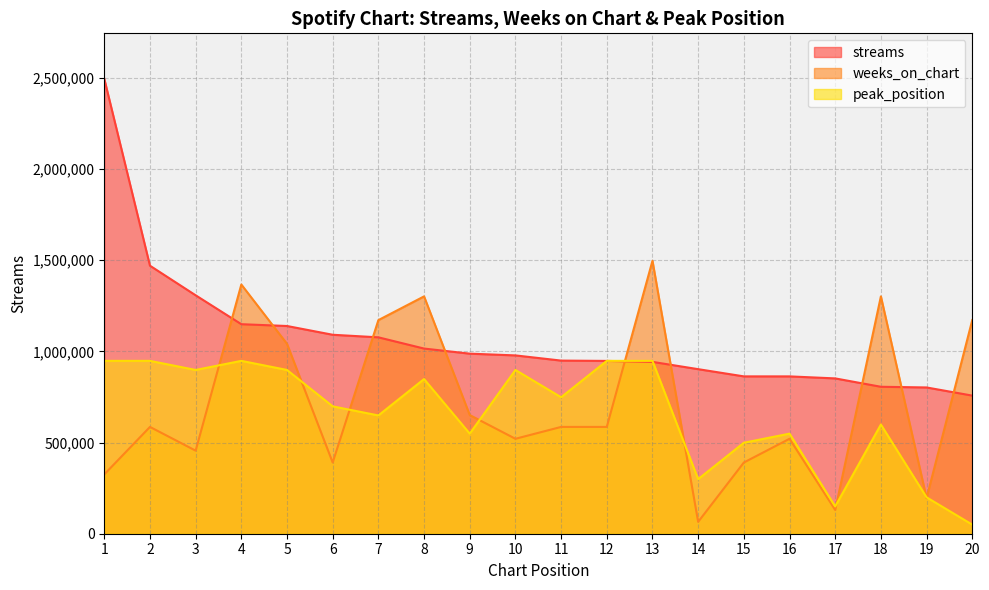

List the series in order of their peak value, lowest first.

peak_position, weeks_on_chart, streams